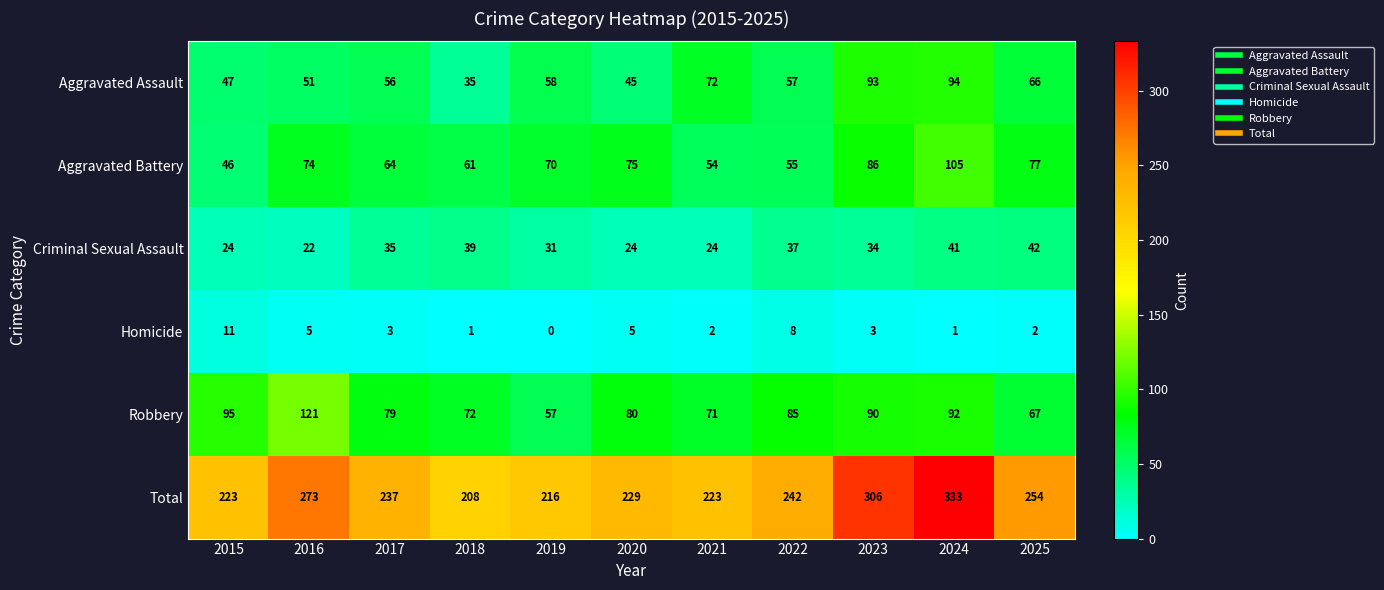

Which series changed the most between 2017 and 2022?

Aggravated Battery